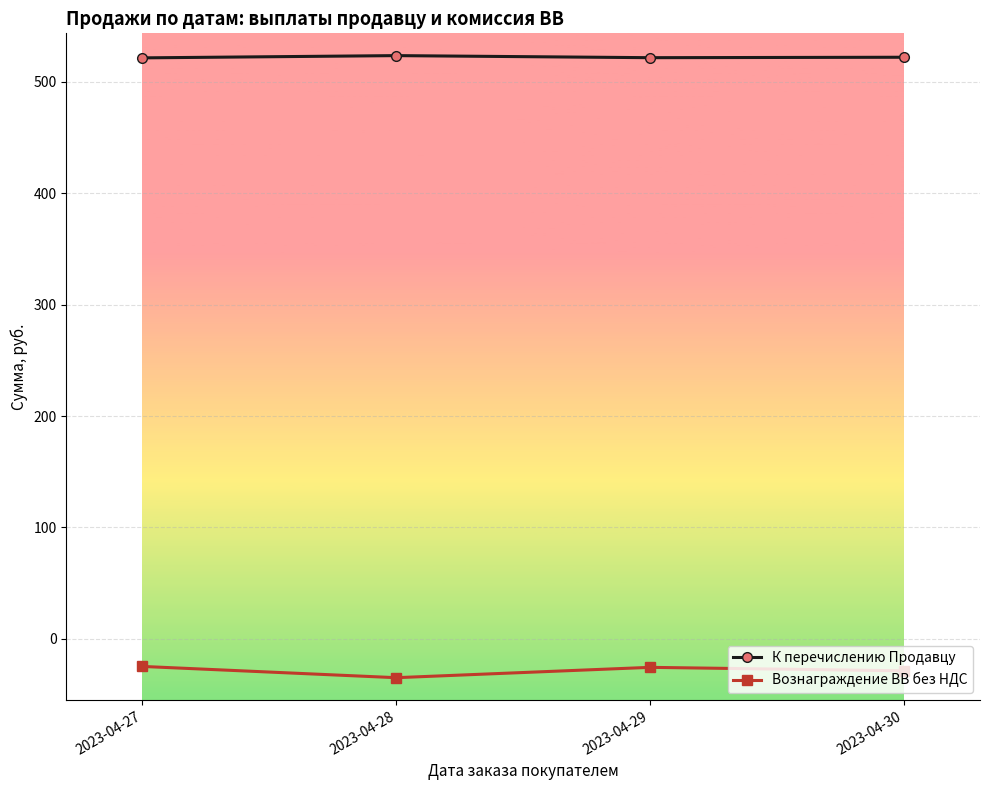

Which series has the largest total across all categories?

К перечислению Продавцу